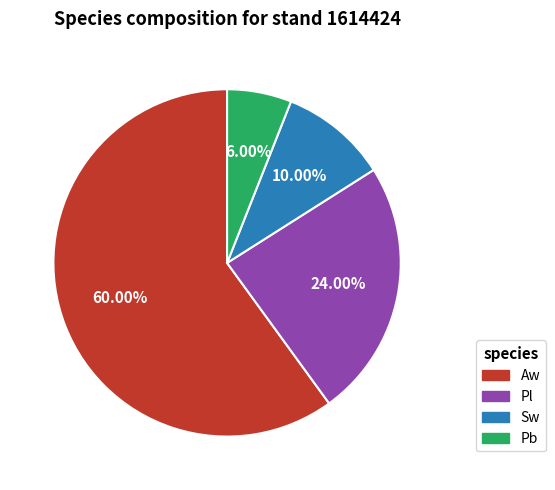

Is there any slice that represents more than half of the pie?

Yes